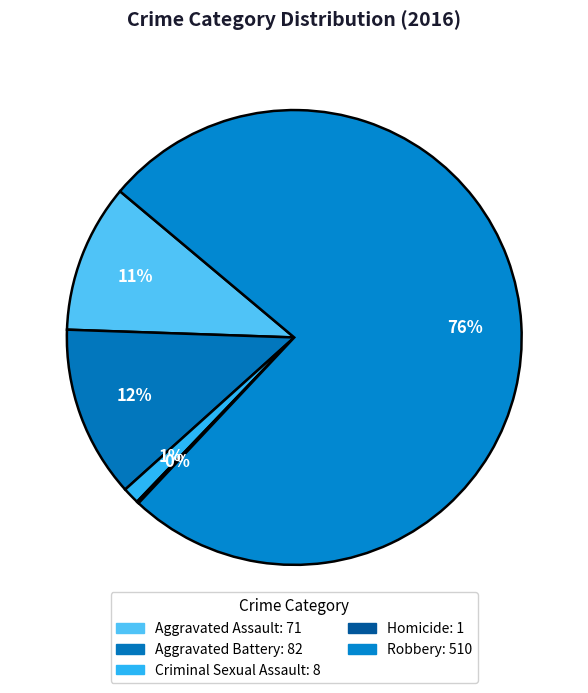

Count the number of slices in the pie.

5